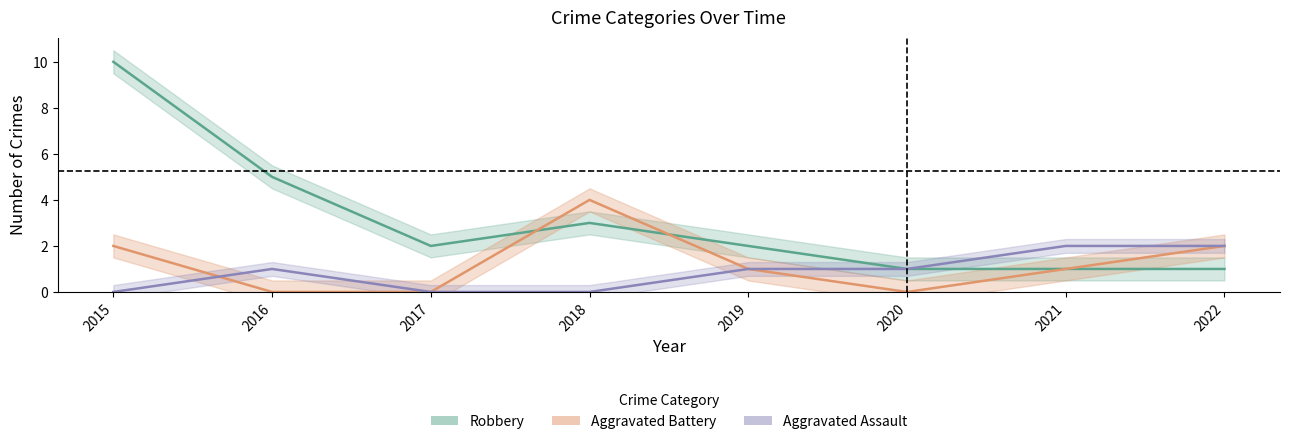

Where do Aggravated Battery and Aggravated Assault first cross each other?

2015 and 2016